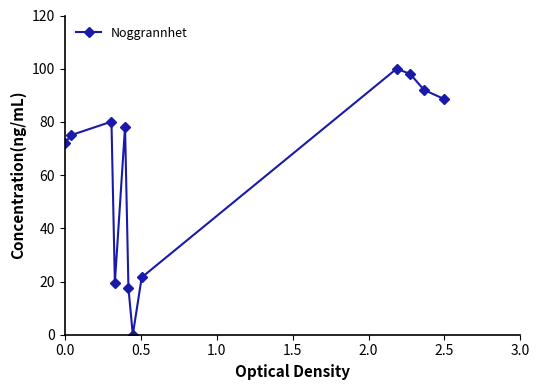

What is the value of the 2nd point from the left?

75.1